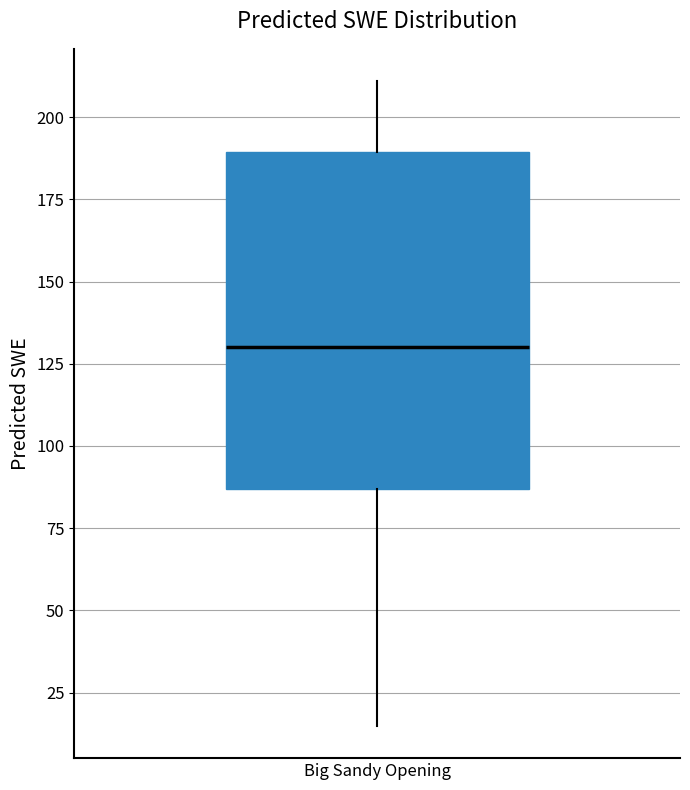

Transcribe this box plot: give where the median line is, the range the box spans, and where the two whiskers end, as read against the y-axis. The values are not printed on the chart, so give them approximately, as read against the axis.

median 130, box 85 to 190, whiskers 15 to 210